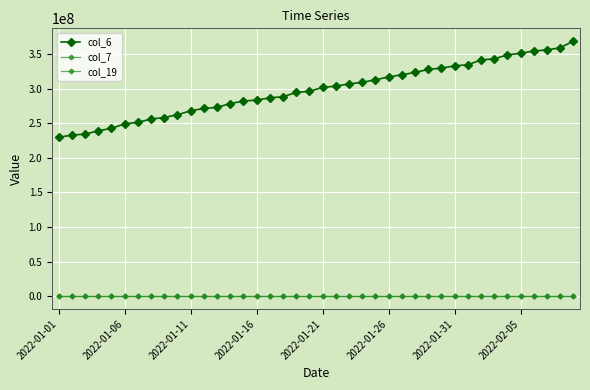

Is this an area chart (filled region under the line)?

No